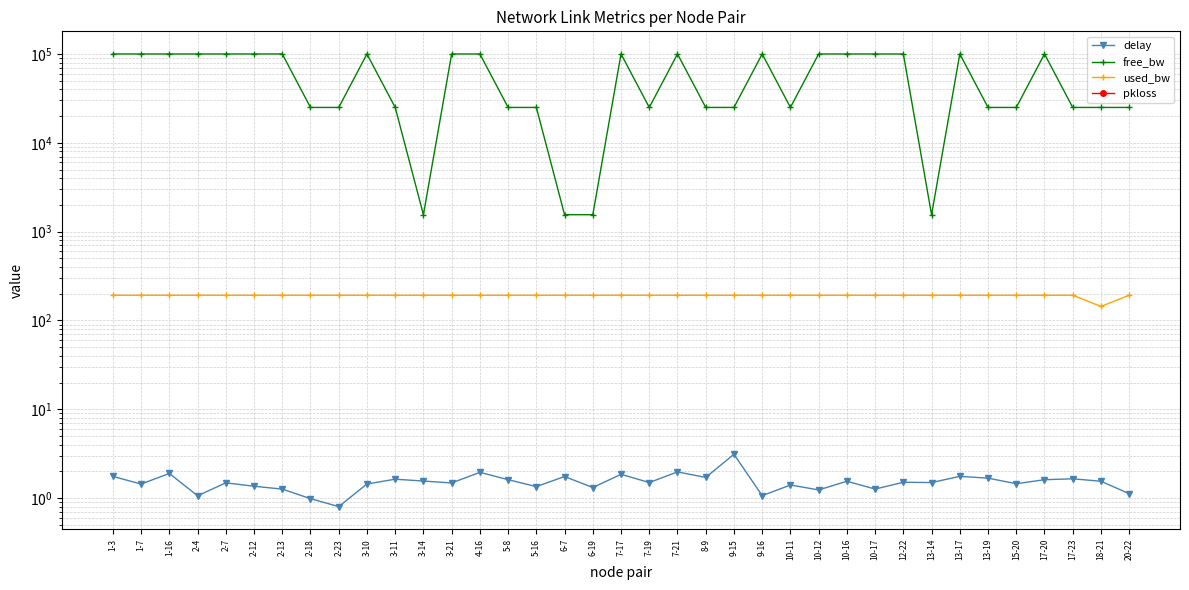

Which series has the widest spread of values?

free_bw